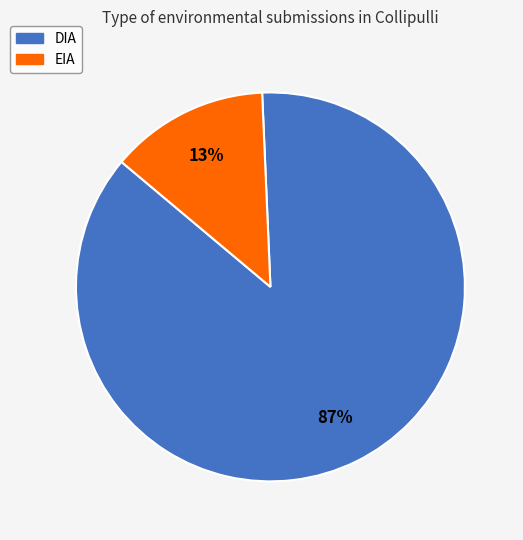

Is there a majority slice in this chart?

Yes